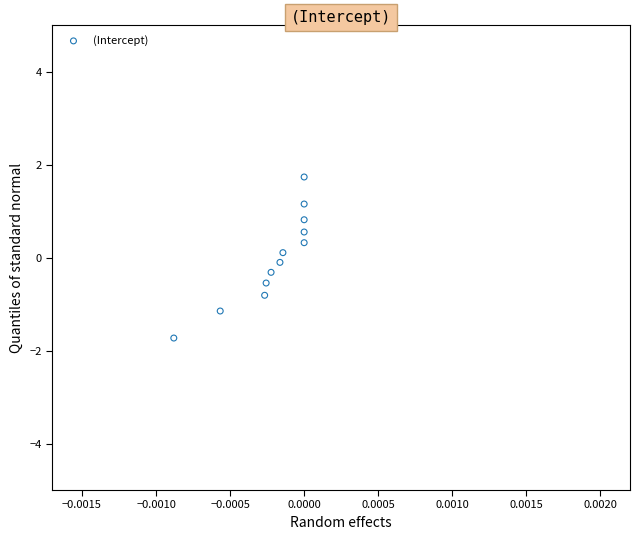

What is the range of Y values (max minus min)?

3.5